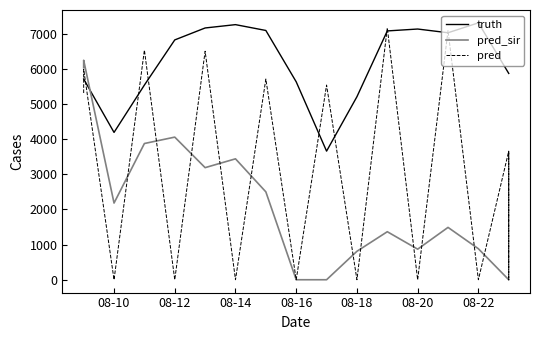

Rank the series at 08-22 from highest to lowest value.

truth, pred_sir, pred